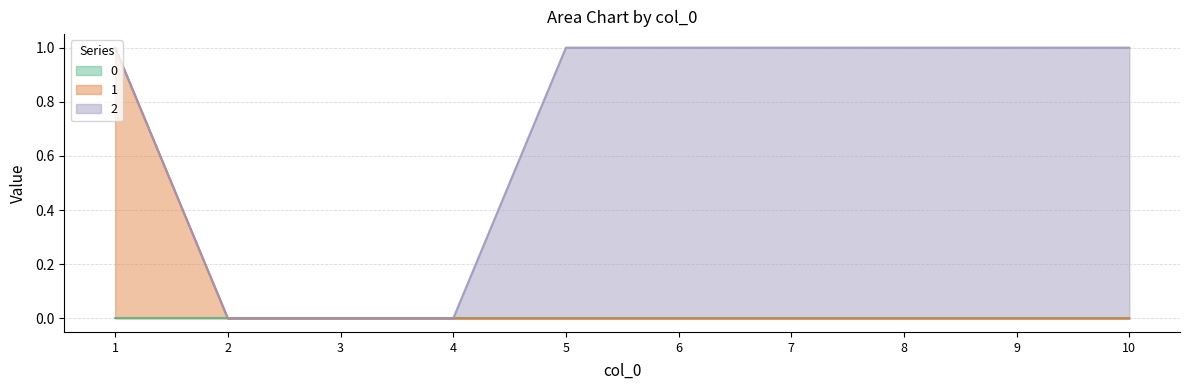

At which category does the chart reach its minimum across all series?

2